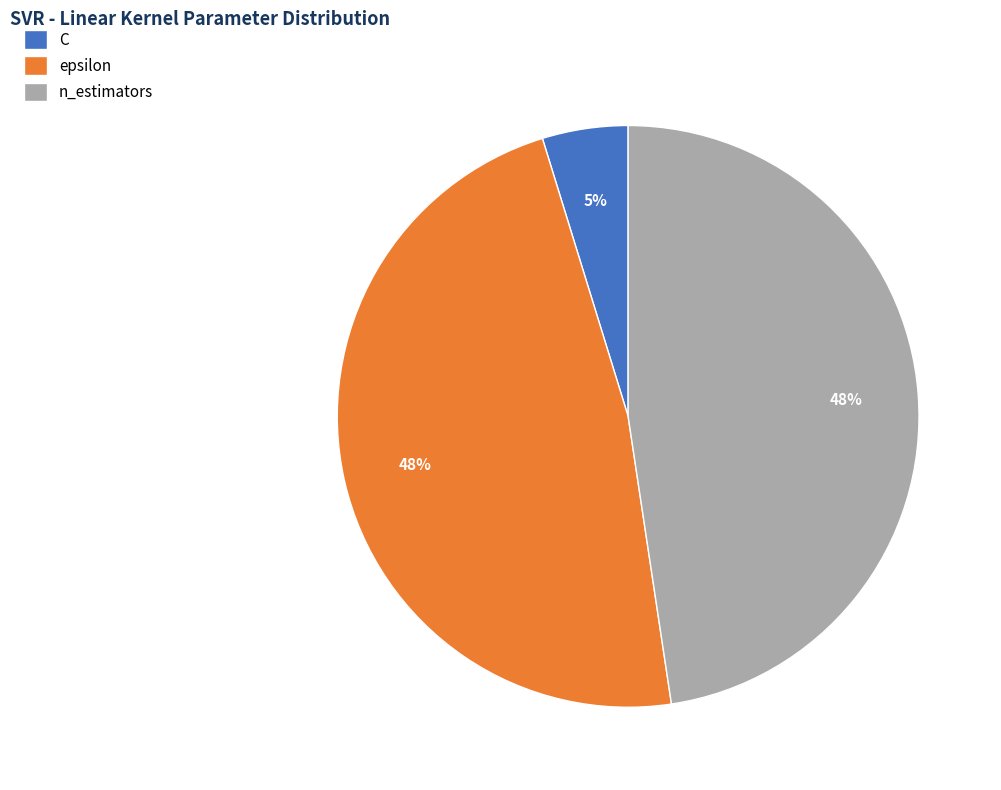

Is it true that C is 14% of the pie?

False